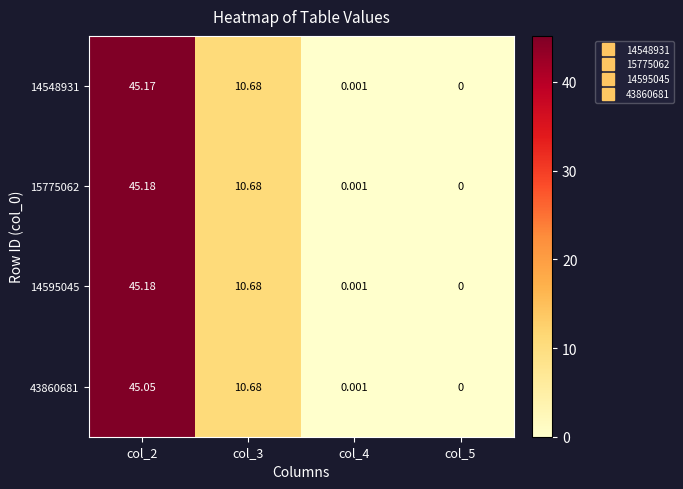

What is the total value across all series at col_3?

42.7